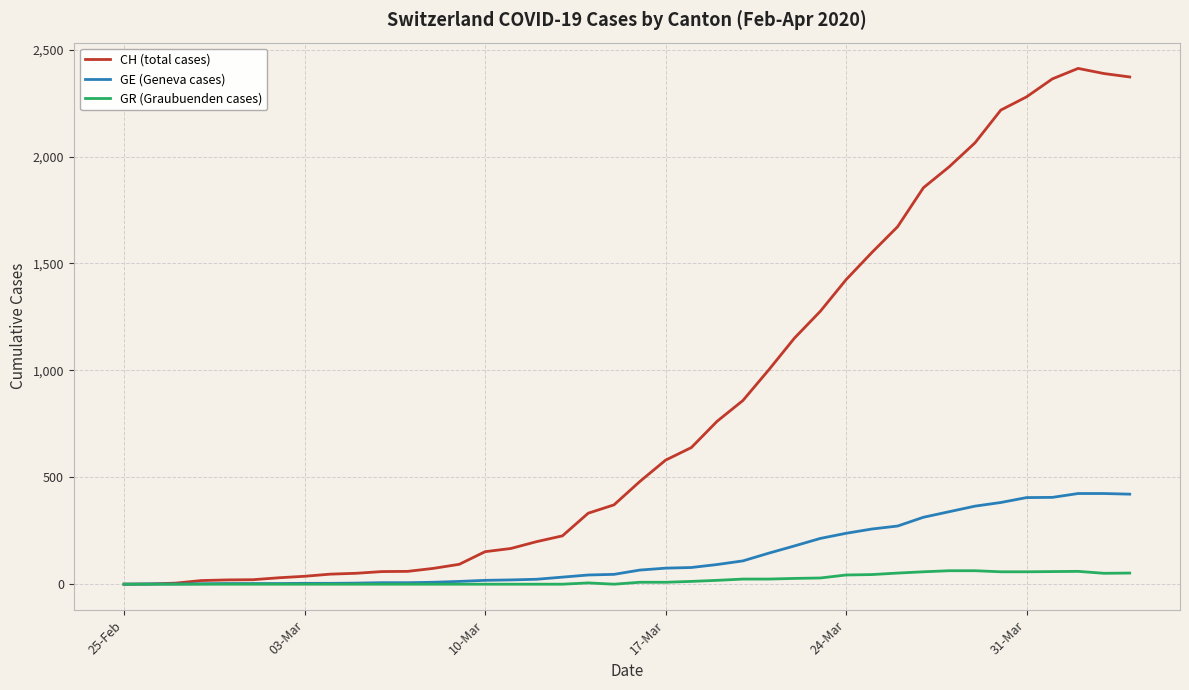

Which series has the largest range (max minus min)?

CH (total cases)